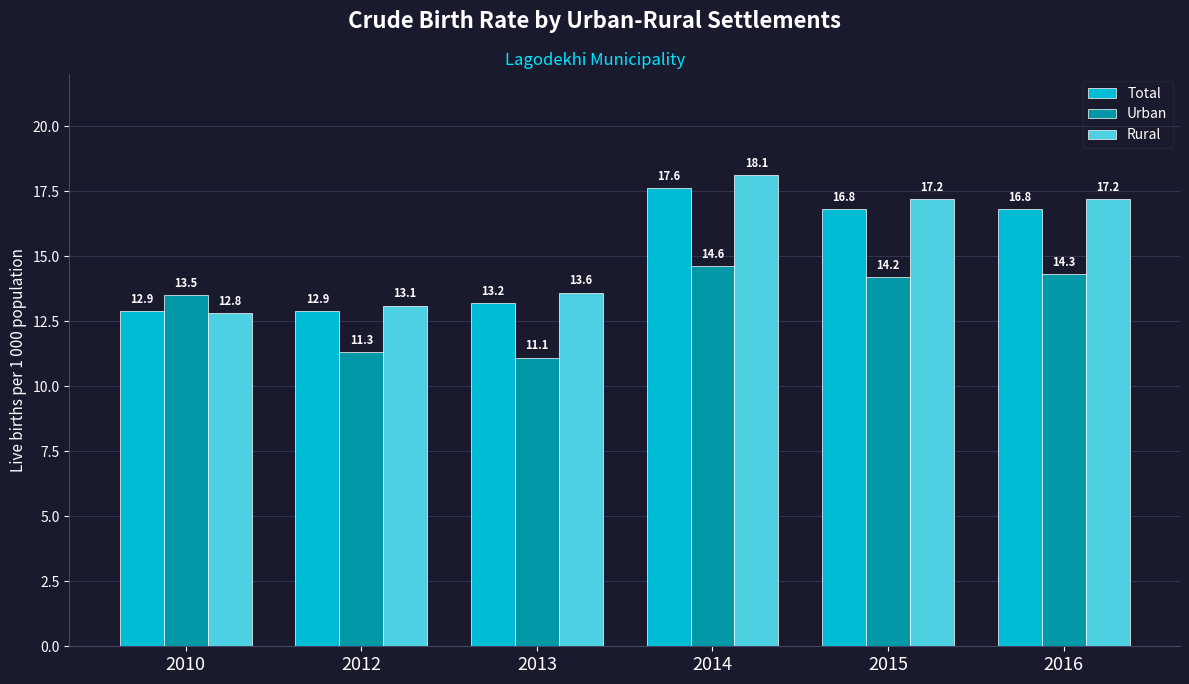

At which label is Urban closest to 12?

2012